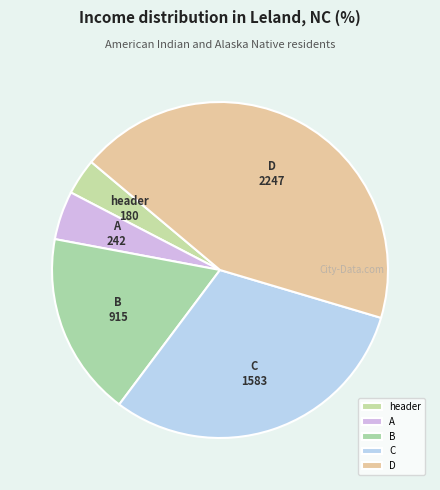

Which slice is the smallest?

header